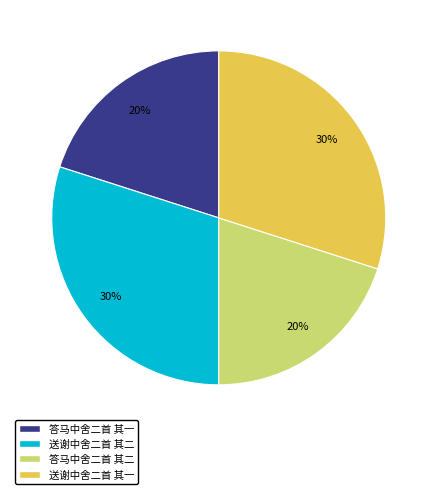

Between 送谢中舍二首 其二 and 答马中舍二首 其一, which is larger?

送谢中舍二首 其二